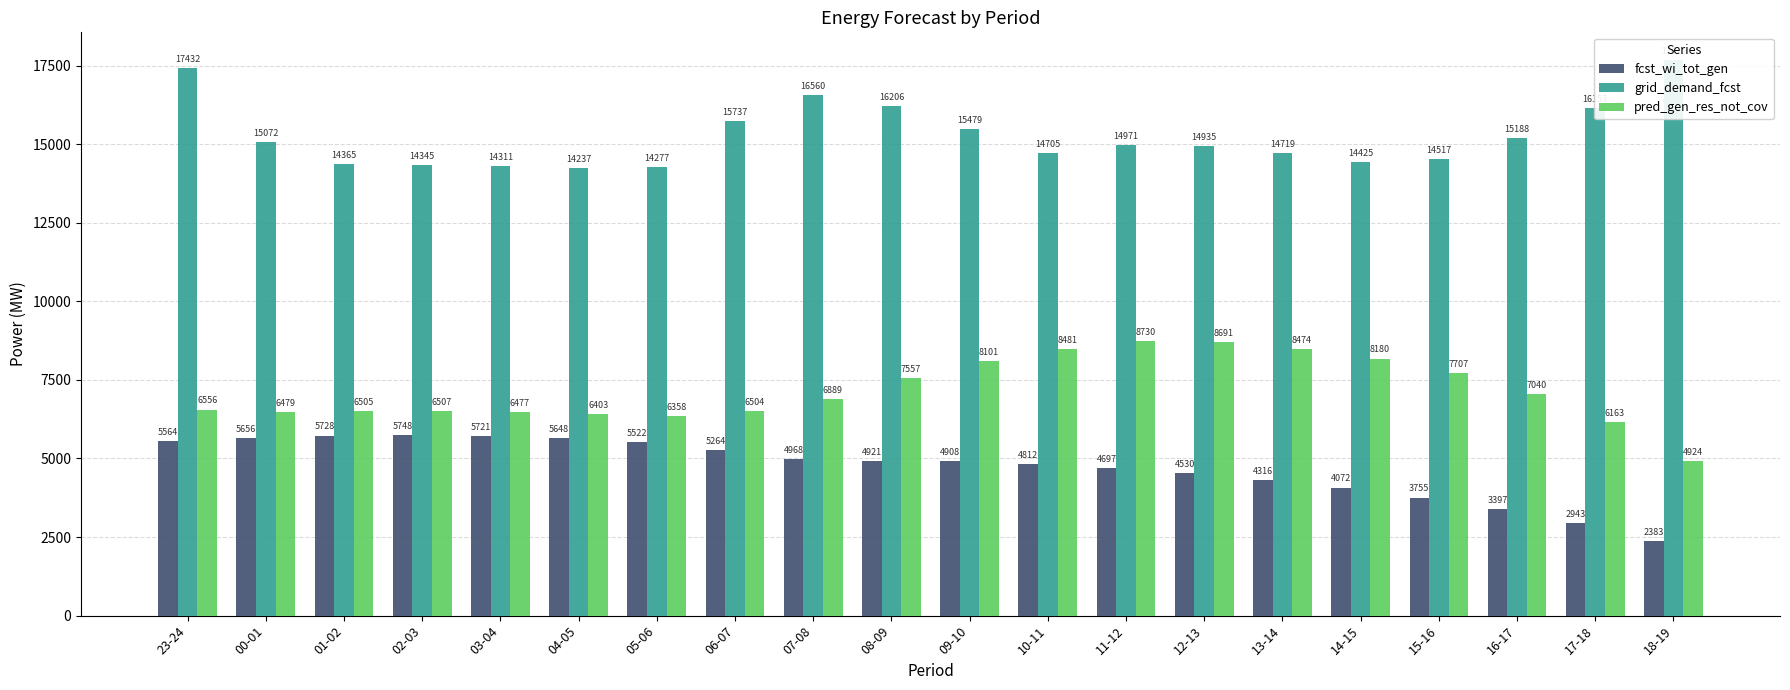

What is the label of the 16th bar from the right?

03-04